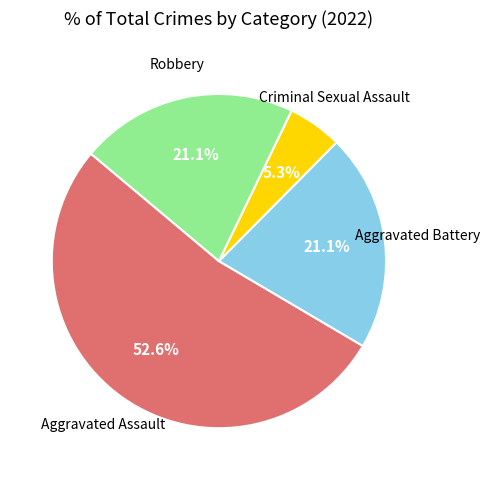

Does any single category account for the majority?

Yes